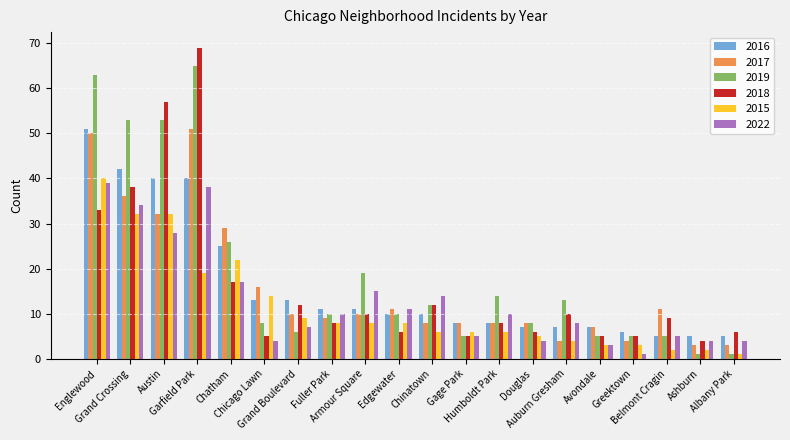

The 2016 series shows 11 at Fuller Park. True or false?

True